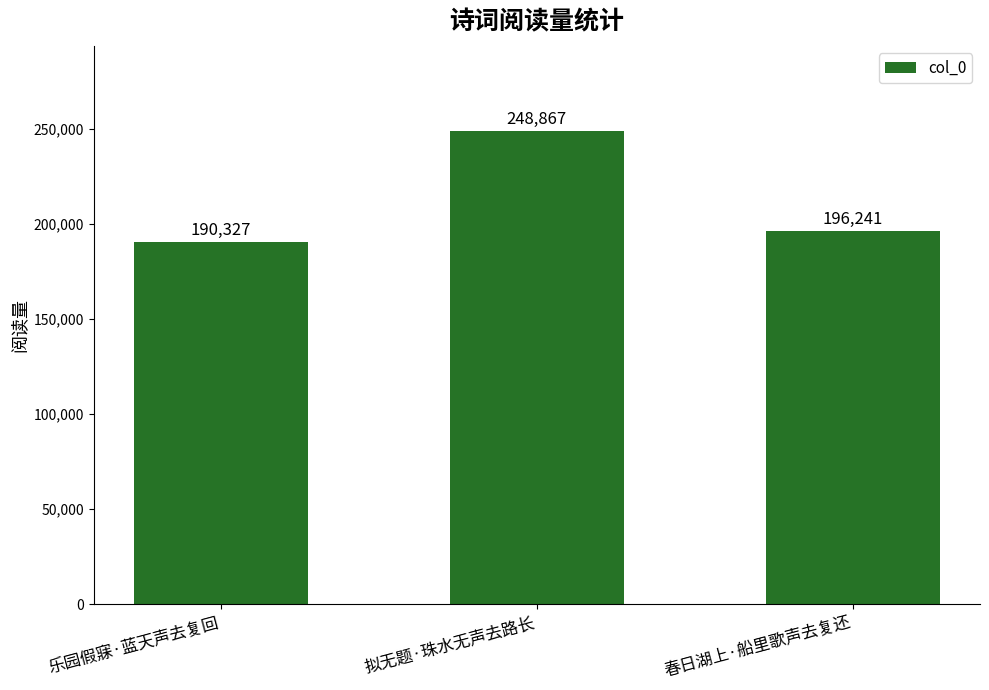

What is the difference between the maximum and minimum values?

58540